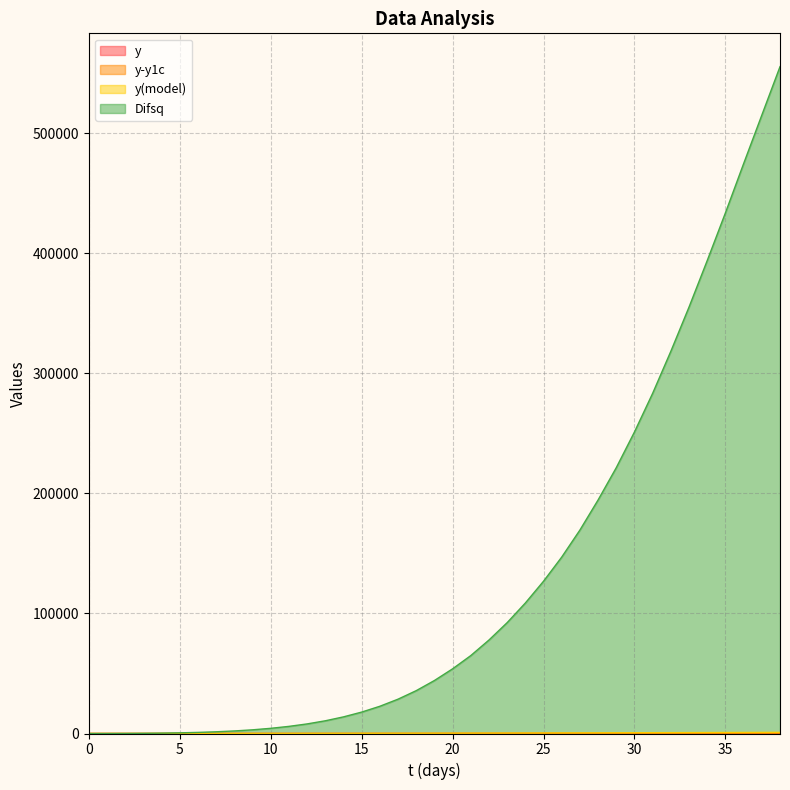

How many data points in y are less than 49?

19